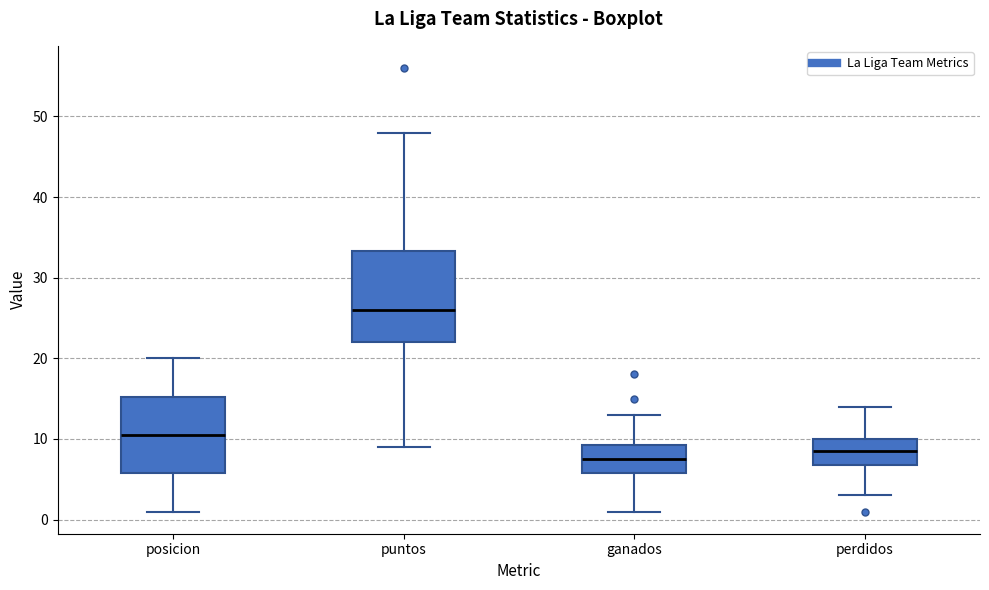

Which box has the highest median line?

puntos